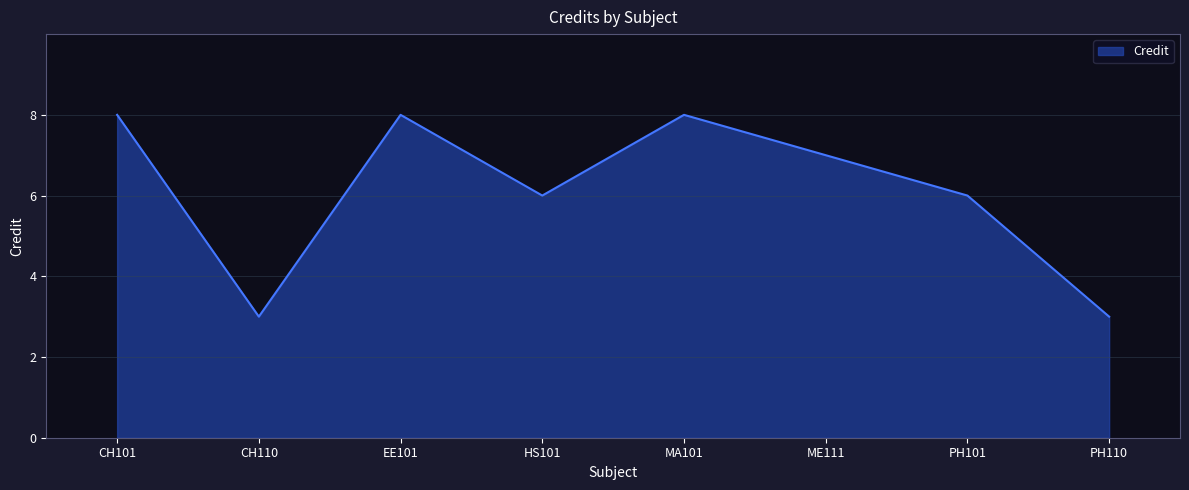

What is the ratio of the value at PH110 to the value at ME111?

0.4